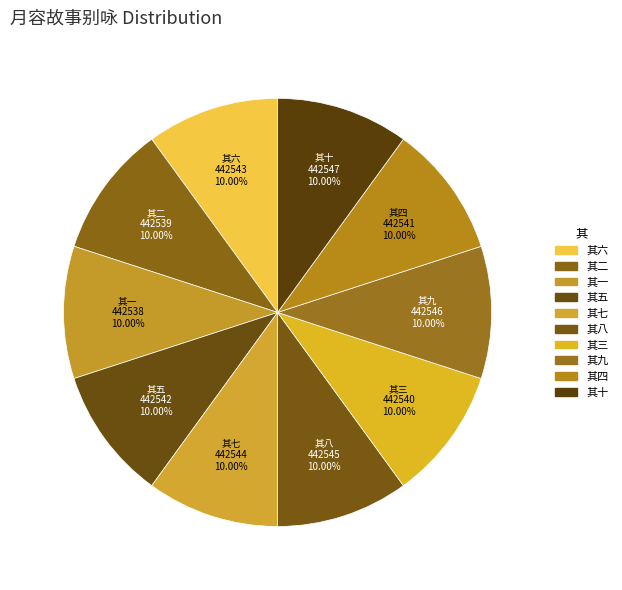

Which slice is the largest?

月容故事别咏十首寄东篱香先生 其十